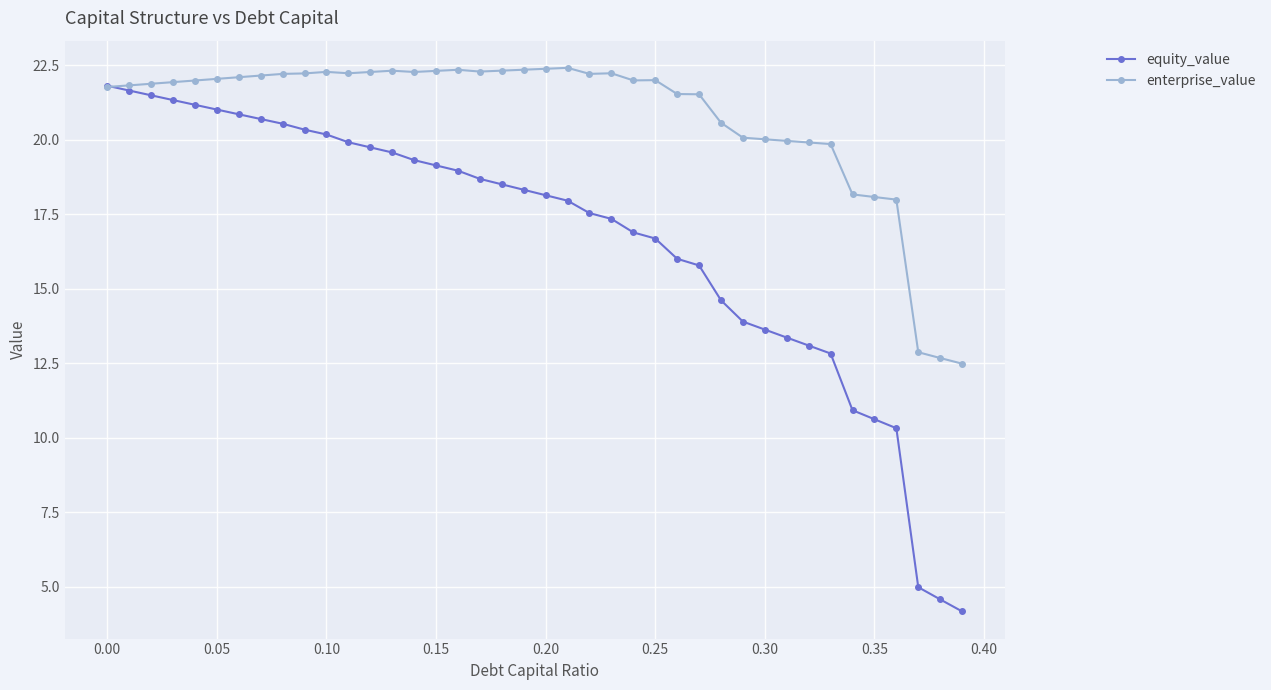

What is the value of the equity_value point at the 21st from the left?

18.1